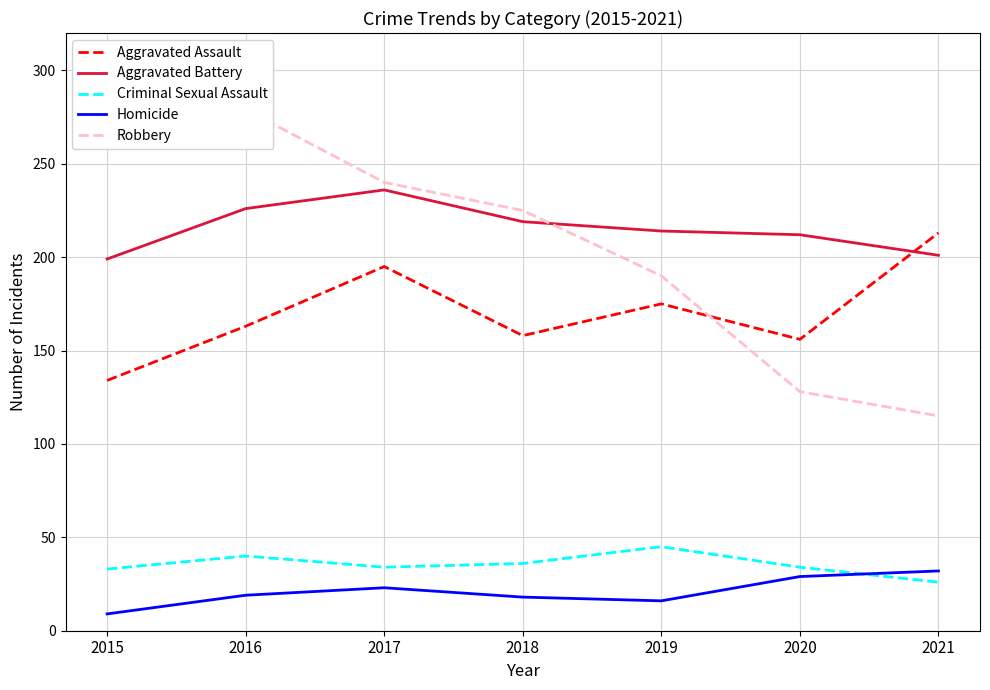

What is the total value across all series at 2016?

727